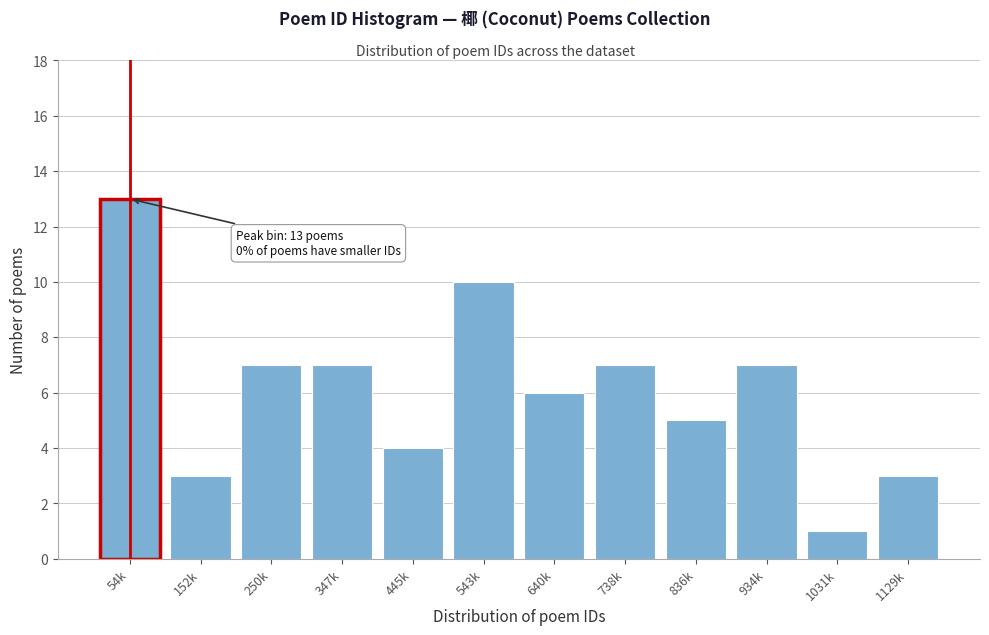

Reading left to right, extract all data points from this chart.

54k=13	152k=3	250k=7	347k=7	445k=4	543k=10	640k=6	738k=7	836k=5	934k=7	1031k=1	1129k=3